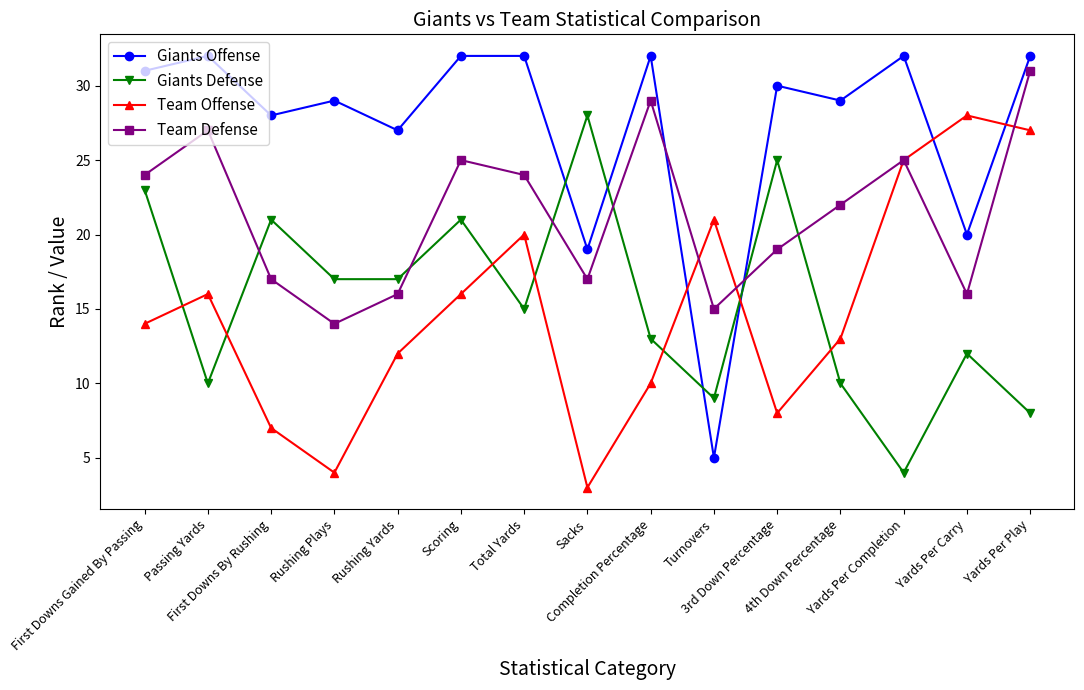

What is the value of the Giants Defense point at the 3rd from the left?

21